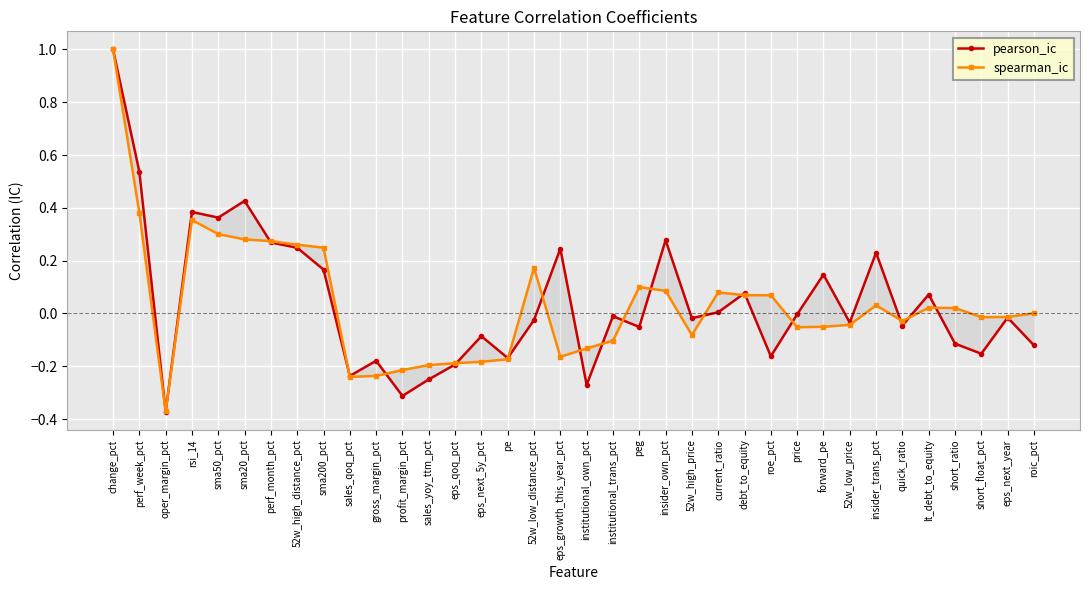

Where is the first local maximum for spearman_ic?

rsi_14